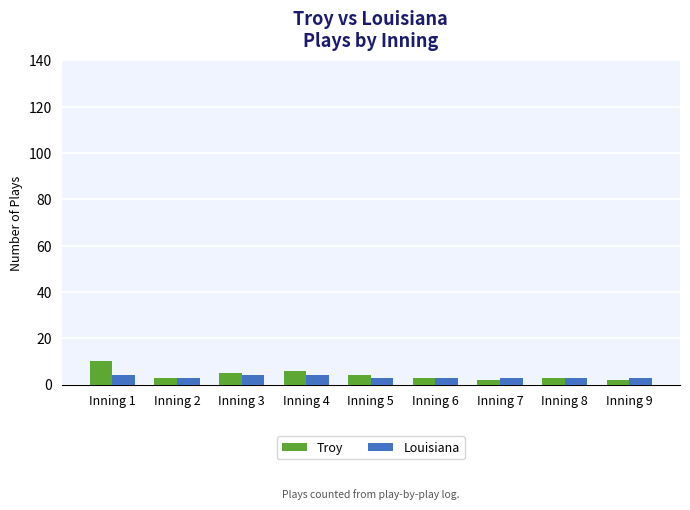

List the series in order of their peak value, highest first.

Troy, Louisiana